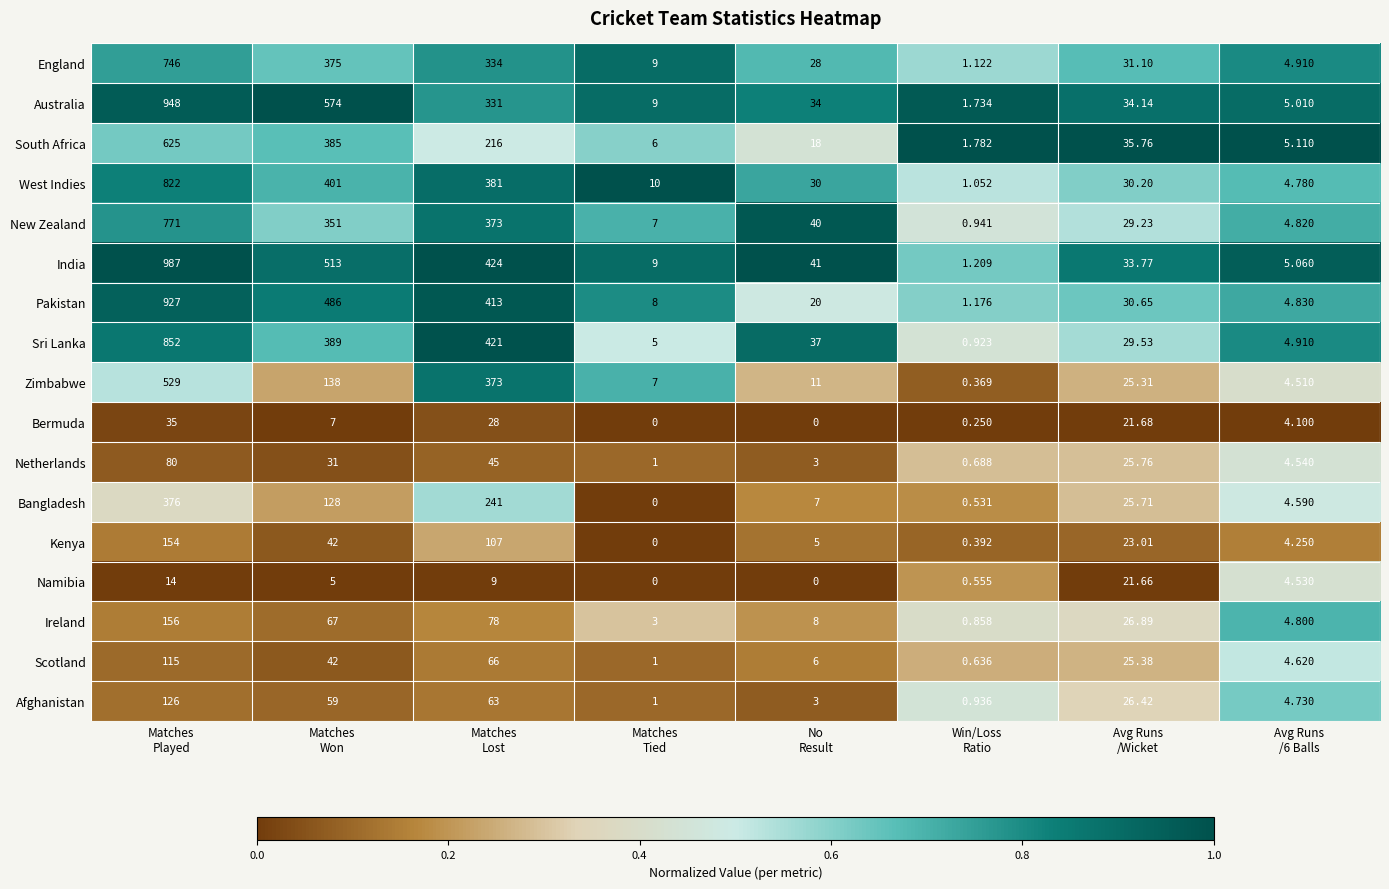

Which series has the largest total across all categories?

India